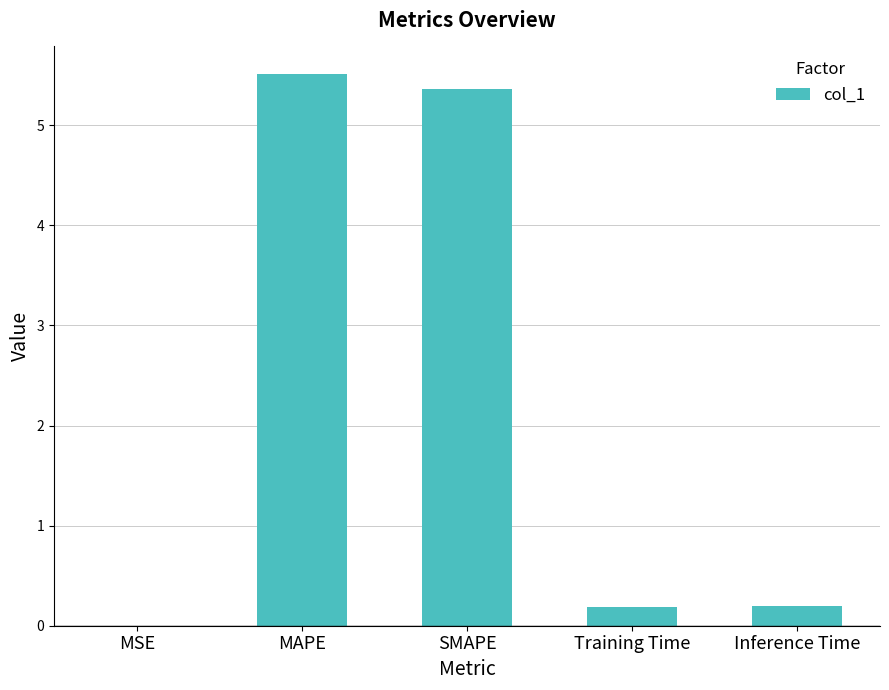

What is the sum of all values?

11.3